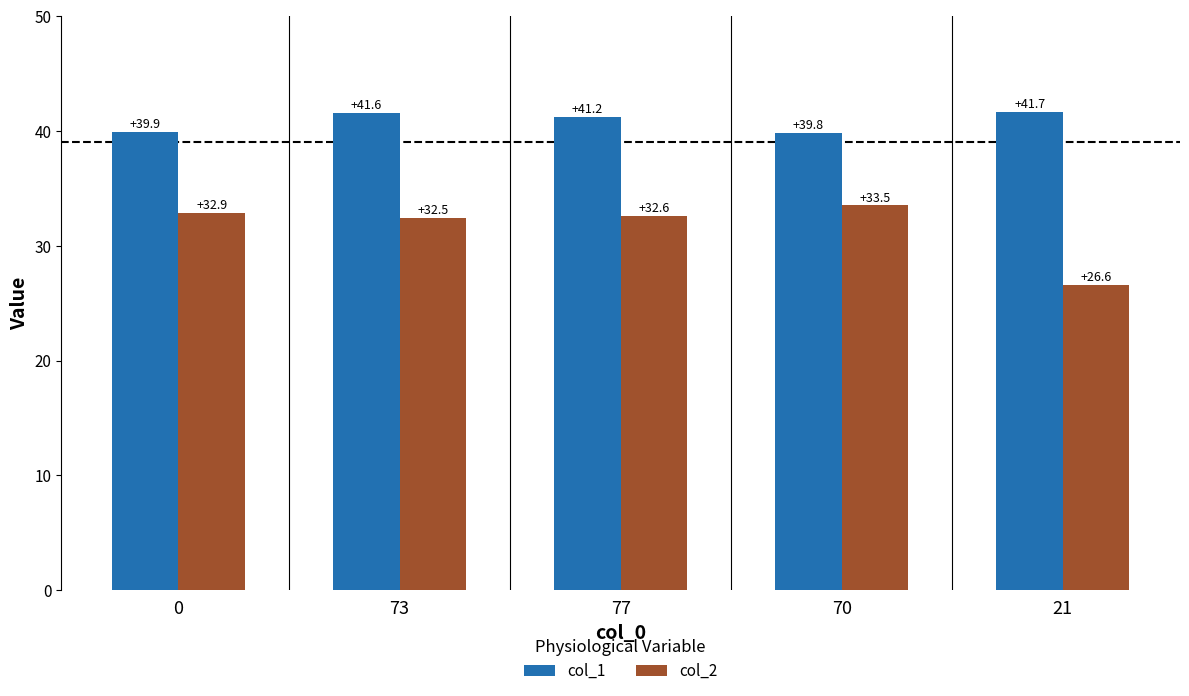

What is the sum of all col_1 values?

204.2